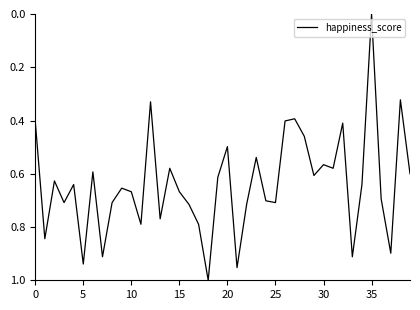

What is the maximum value shown in the chart?

1.0